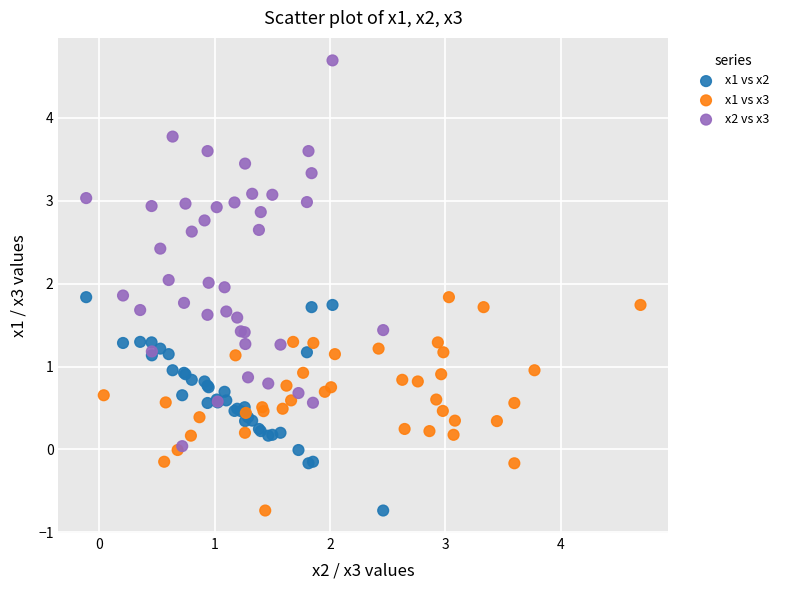

Which series reaches the maximum Y coordinate?

x2 vs x3